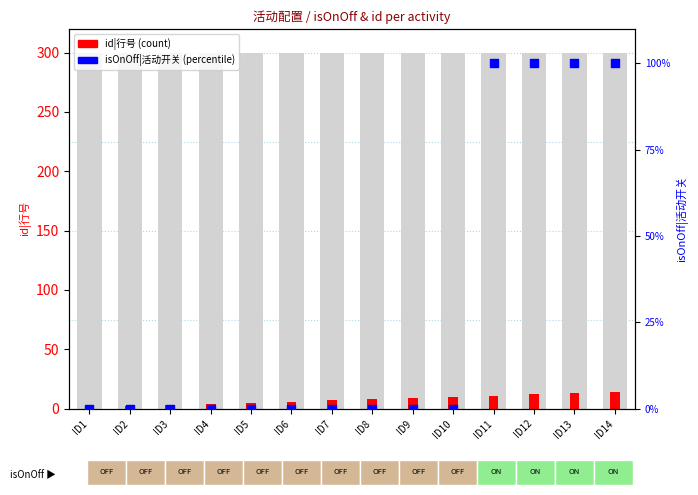

At which category is the sum across all series the highest?

ID14